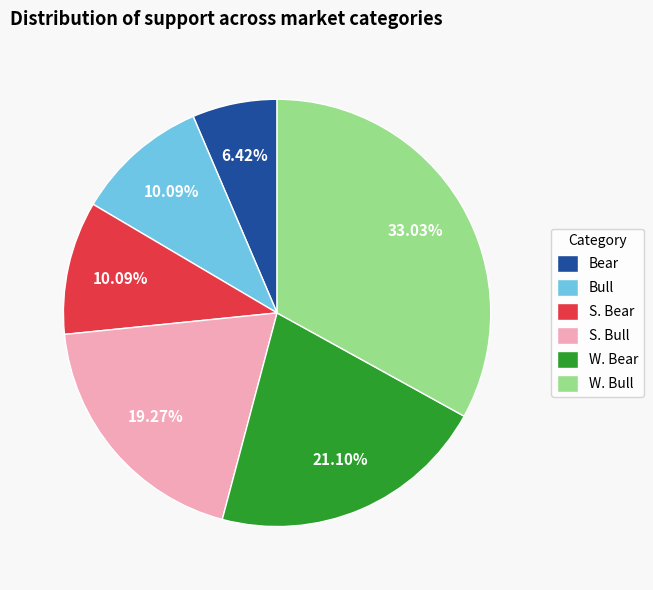

How many slices are in this pie chart?

6